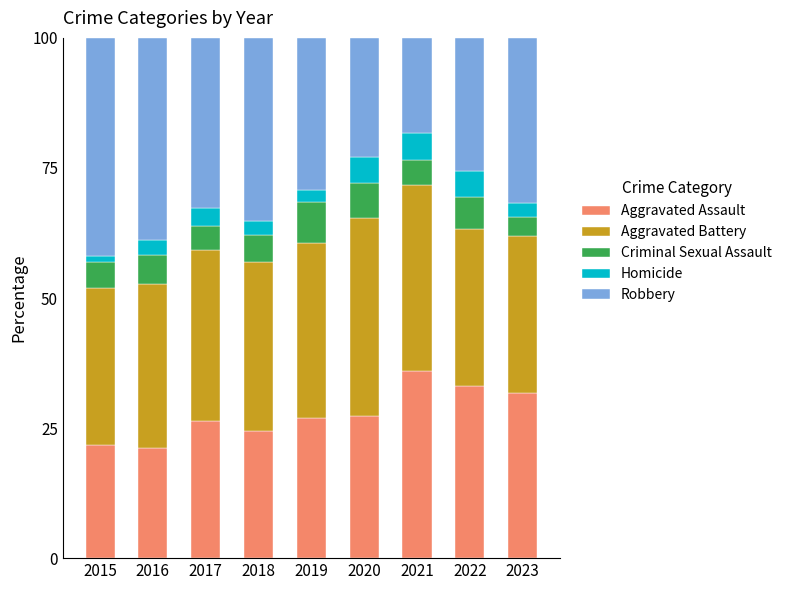

What are all the series names shown in the legend?

Aggravated Assault, Aggravated Battery, Criminal Sexual Assault, Homicide, Robbery